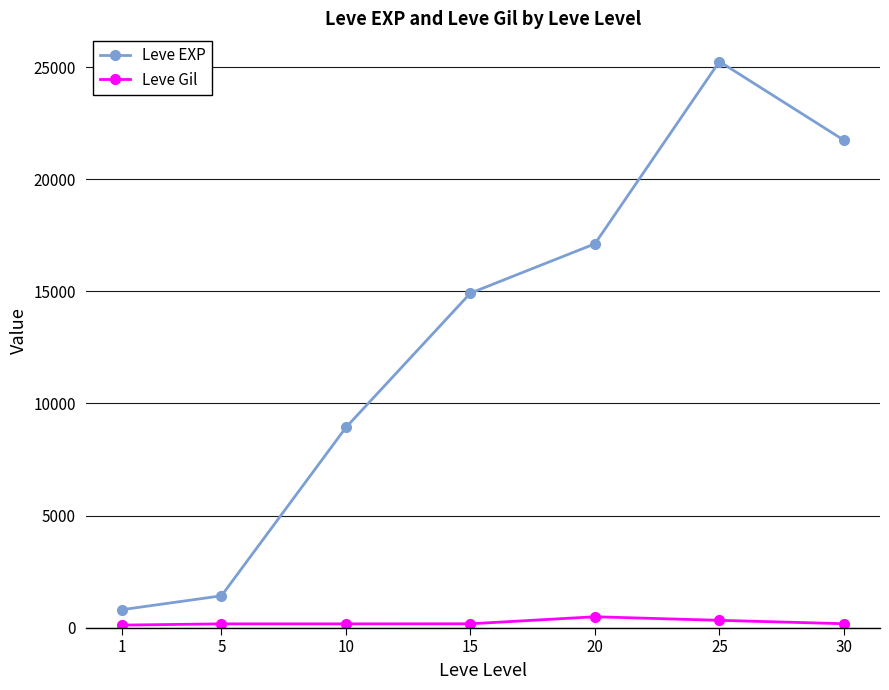

Count the number of data series in this chart.

2